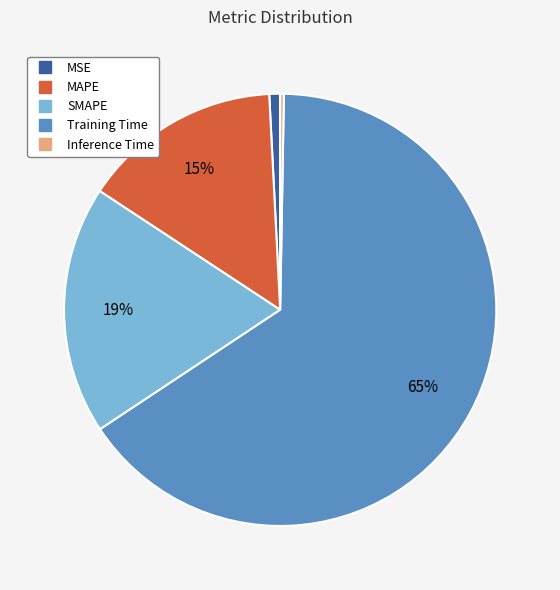

Which slice is the largest?

Training Time